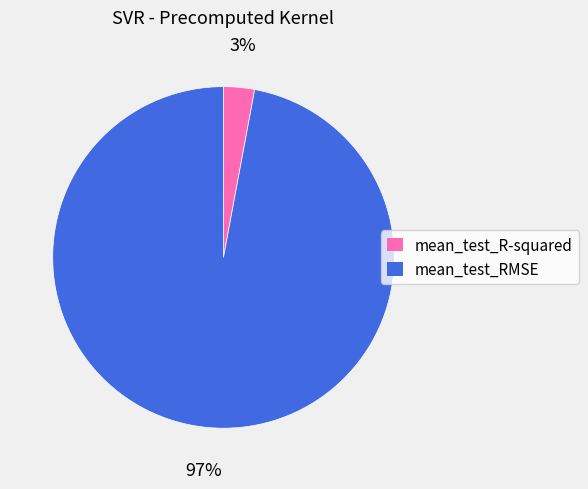

To the nearest percent, what is the average slice percentage?

50%